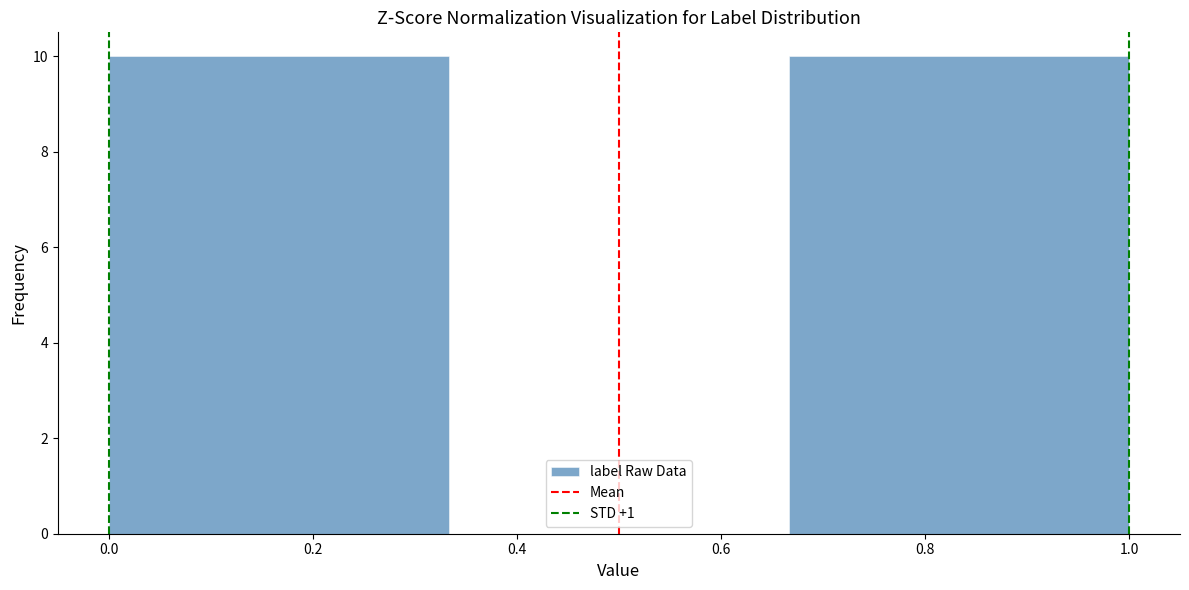

Reading left to right, transcribe this chart: for each bar, give the range it covers on the x-axis and its height. Neither the bar edges nor the heights are printed on the chart, so give them approximately, as read against the axes.

0.00 to 0.34: 10
0.34 to 0.66: 0
0.66 to 1.00: 10